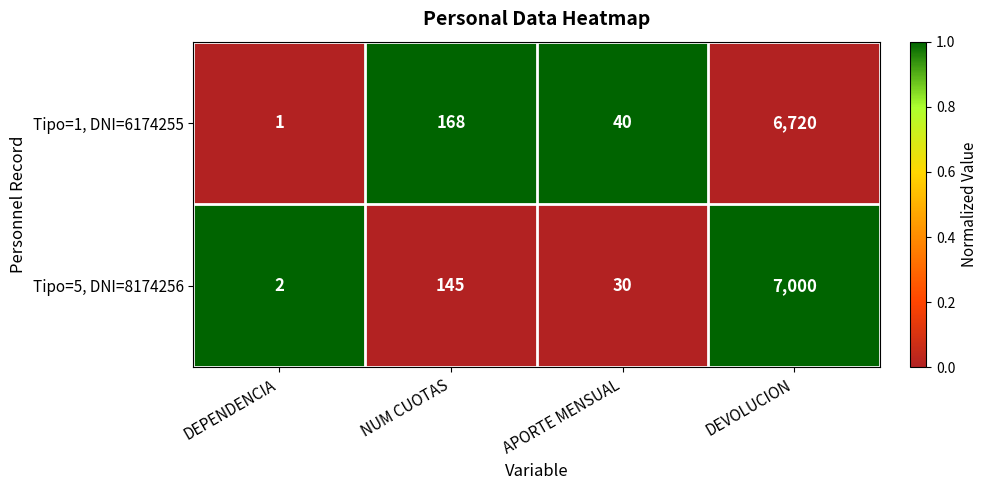

True or false: Tipo=1, DNI=6174255 has a value of 23 at APORTE MENSUAL.

False